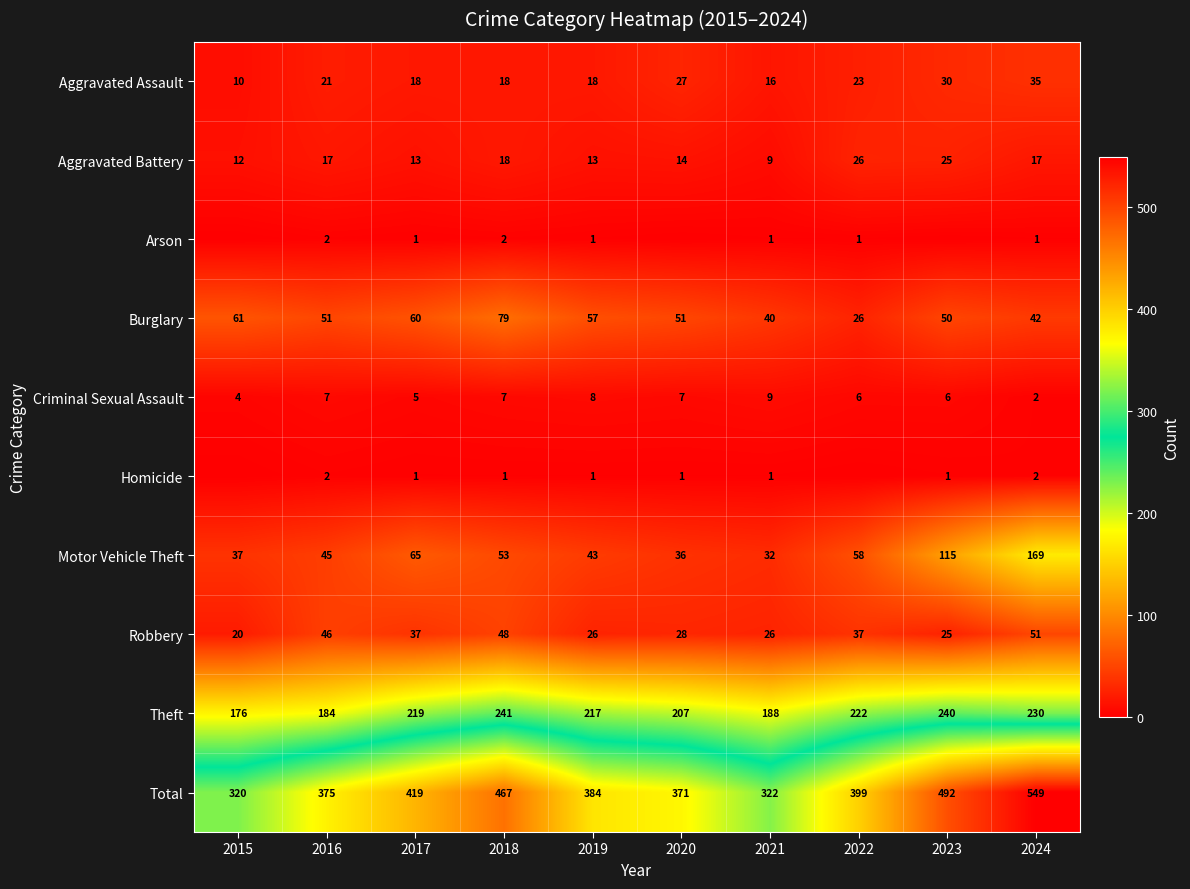

Is the value of Theft at 2022 greater than the value of Criminal Sexual Assault at 2015?

Yes